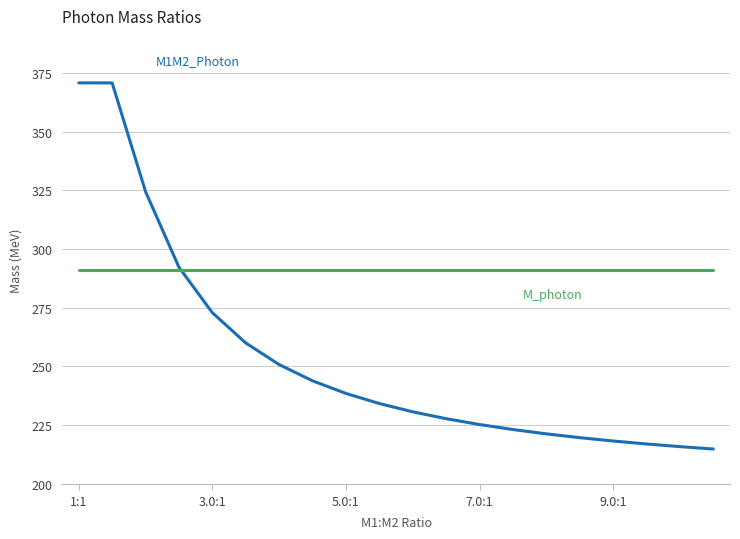

What is the maximum value shown in the chart?

370.7